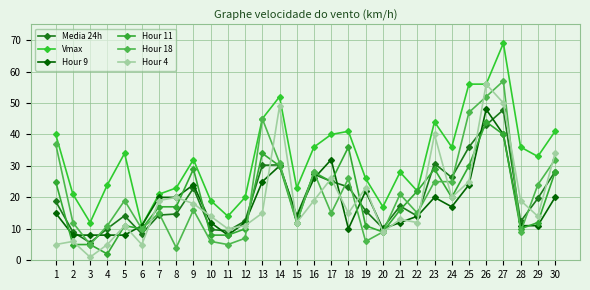

How many series are shown in this chart?

6